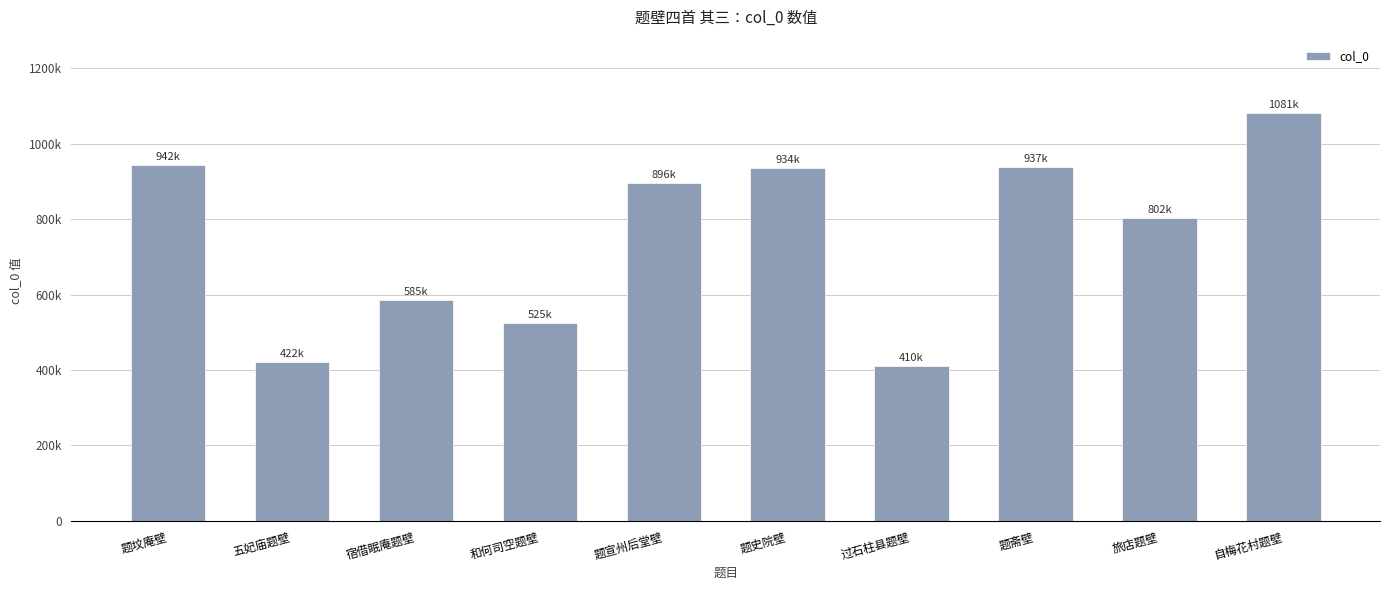

Rank the categories by value from highest to lowest.

自梅花村题壁, 题坟庵壁, 题斋壁, 题史院壁, 题宣州后堂壁, 旅店题壁, 宿借眠庵题壁, 和何司空题壁, 五妃庙题壁, 过石柱县题壁